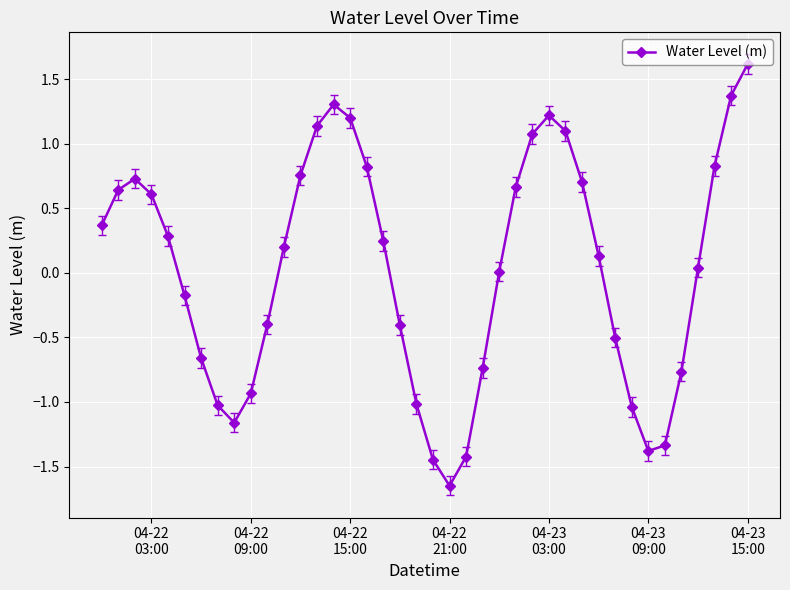

How many interior local valleys (lower than both neighbors) does the data have?

3